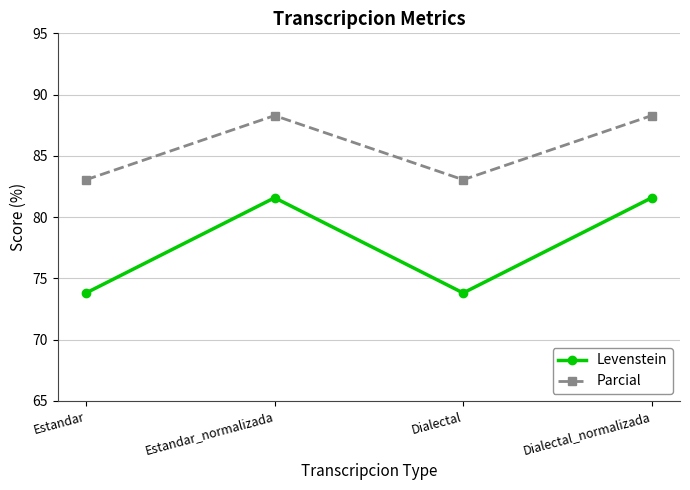

True or false: Levenstein has a value of 73.8 at Dialectal.

True